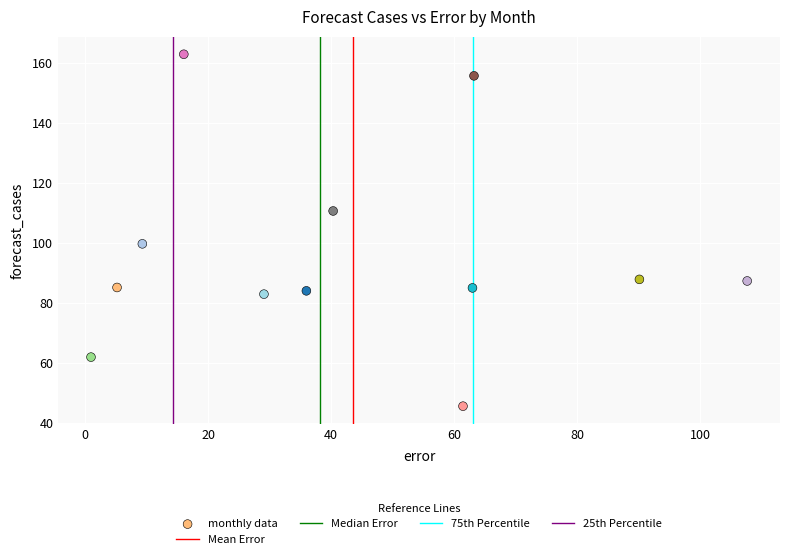

What is the range of Y values (max minus min)?

117.4